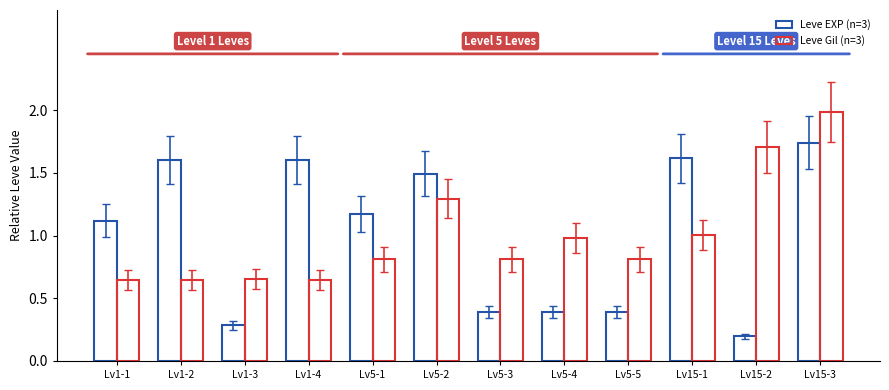

Does the chart contain stacked bars?

No